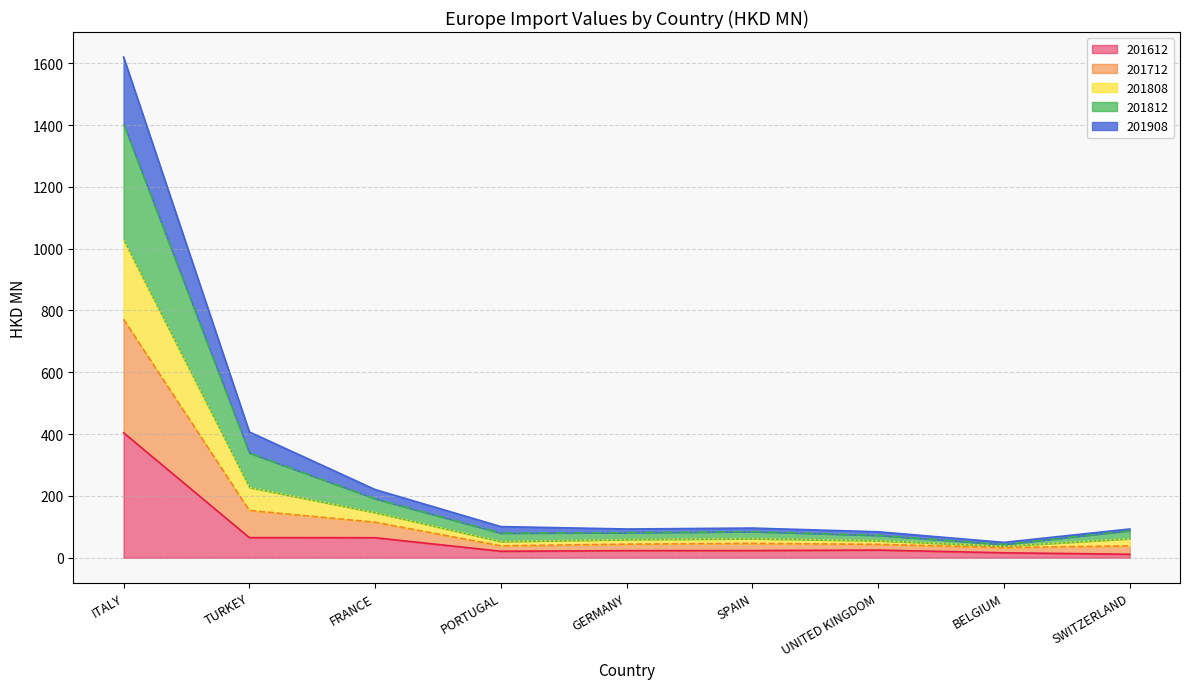

The value of 201908 at SWITZERLAND is 16.2. True or false?

False